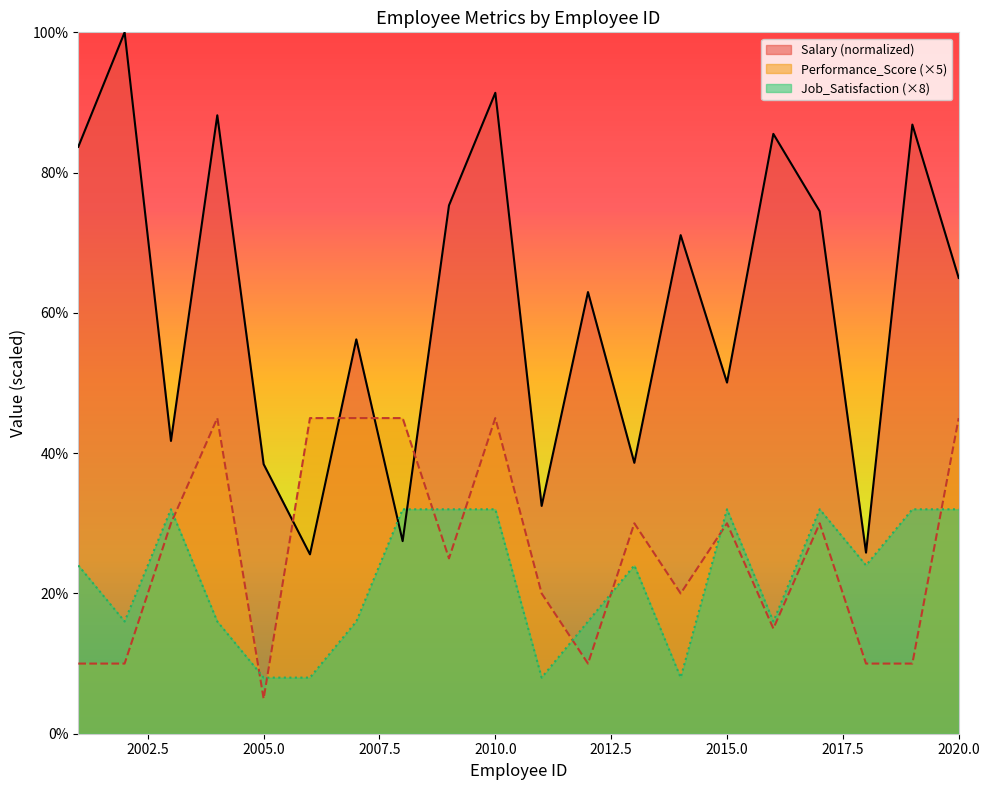

Reading left to right, extract all data points from this chart.

Salary: 83.7	100.0	41.7	88.2	38.4	25.6	56.2	27.5	75.3	91.4	32.5	63.0	38.6	71.1	50.1	85.5	74.5	25.8	86.8	65.0
Performance_Score: 10.0	10.0	30.0	45.0	5.0	45.0	45.0	45.0	25.0	45.0	20.0	10.0	30.0	20.0	30.0	15.0	30.0	10.0	10.0	45.0
Job_Satisfaction: 24.0	16.0	32.0	16.0	8.0	8.0	16.0	32.0	32.0	32.0	8.0	16.0	24.0	8.0	32.0	16.0	32.0	24.0	32.0	32.0